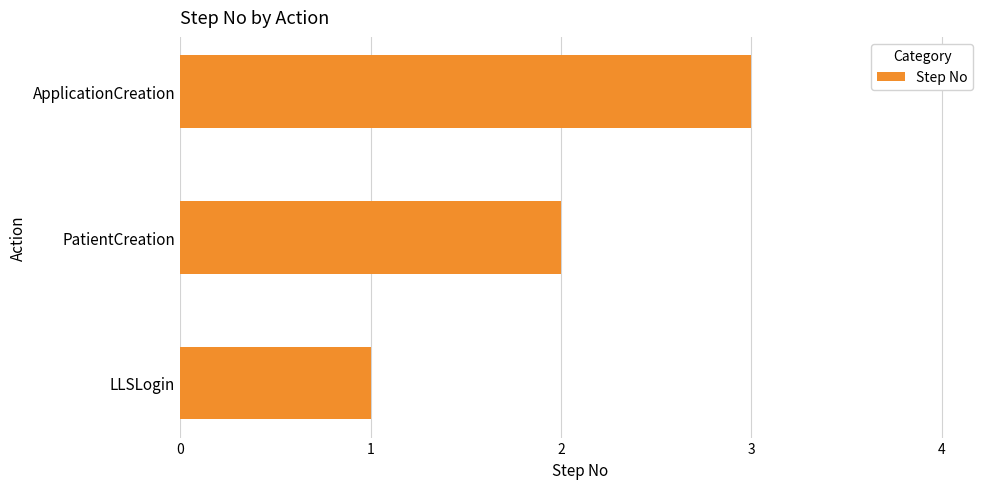

Is it true that the value at LLSLogin is 2?

False